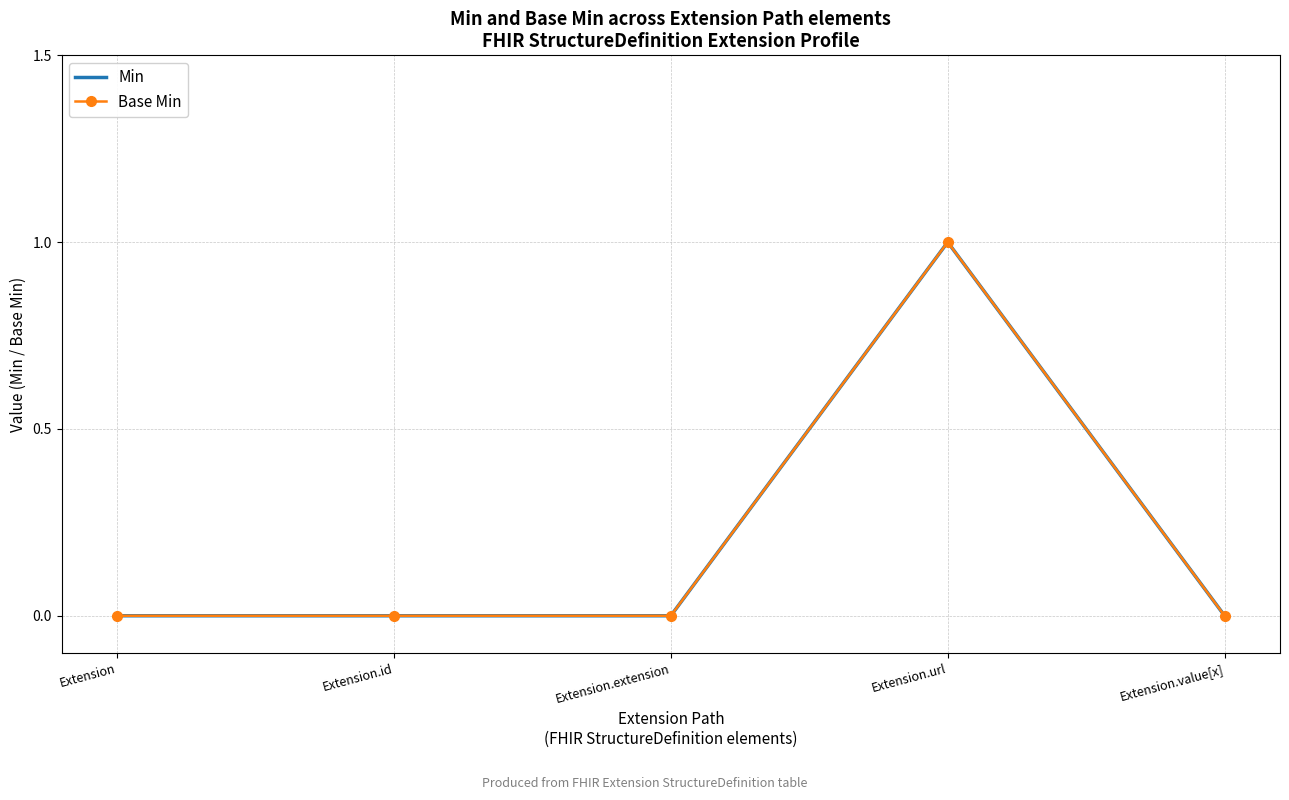

What is the label of the 4th point from the left?

Extension.url